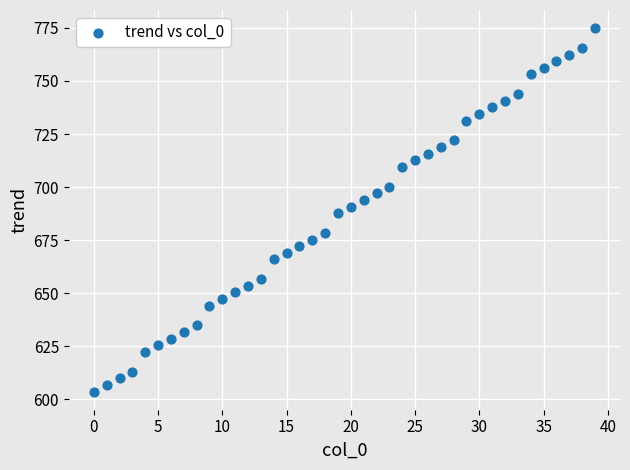

What is the range of Y values (max minus min)?

171.3